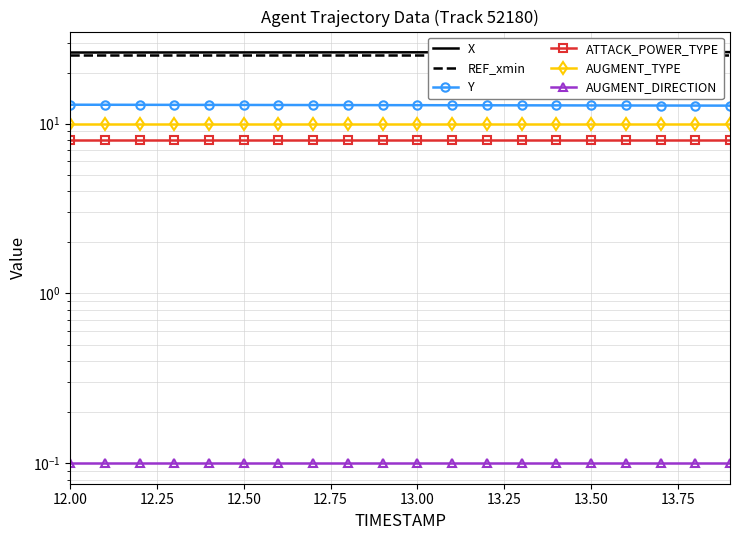

True or false: ATTACK_POWER_TYPE and REF_xmin cross at least once.

False